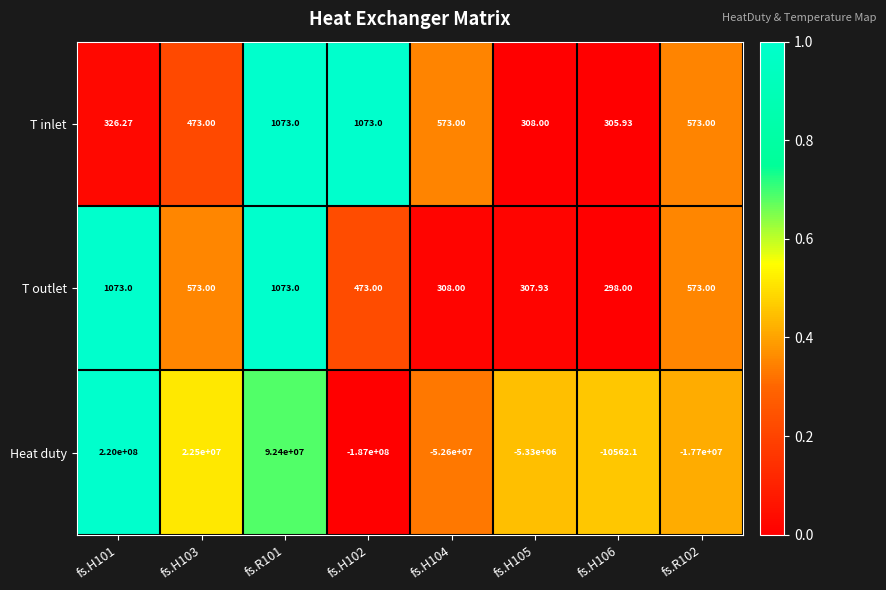

At fs.H103, list the series in order from smallest to largest.

T inlet, T outlet, Heat duty